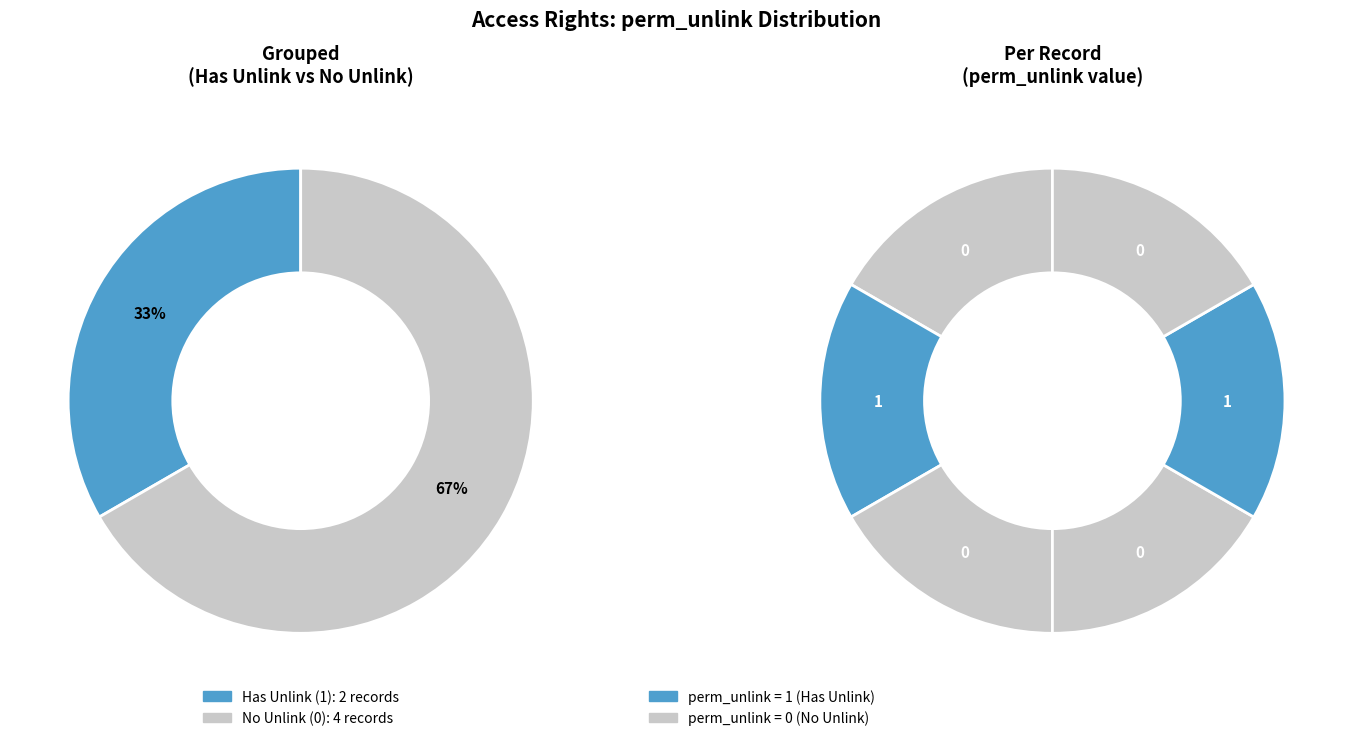

Does any single category account for the majority?

No